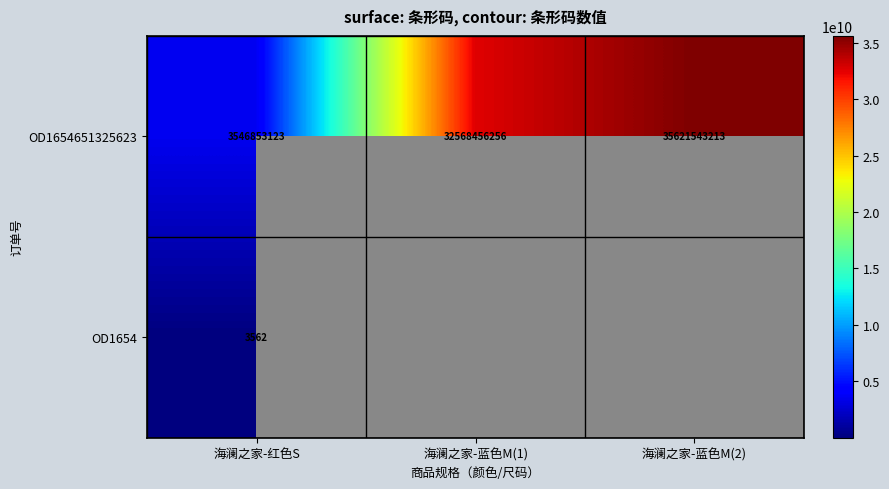

At which label is OD1654651325623 closest to 19584198168?

海澜之家-蓝色M(1)